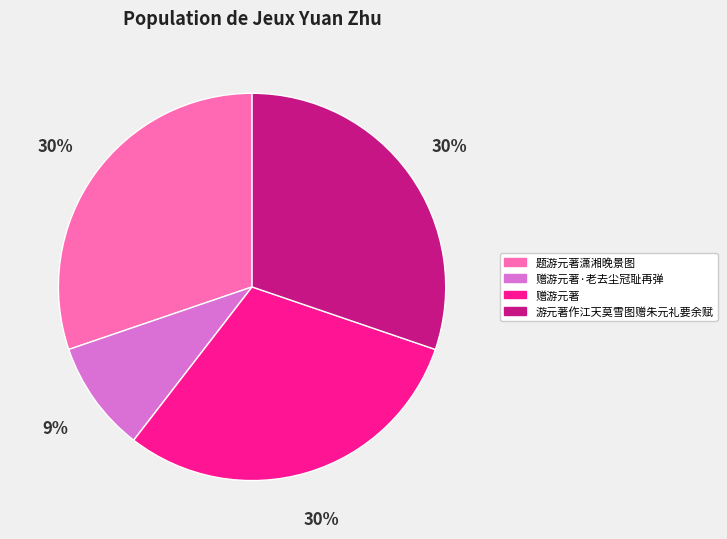

Does any single category account for the majority?

No